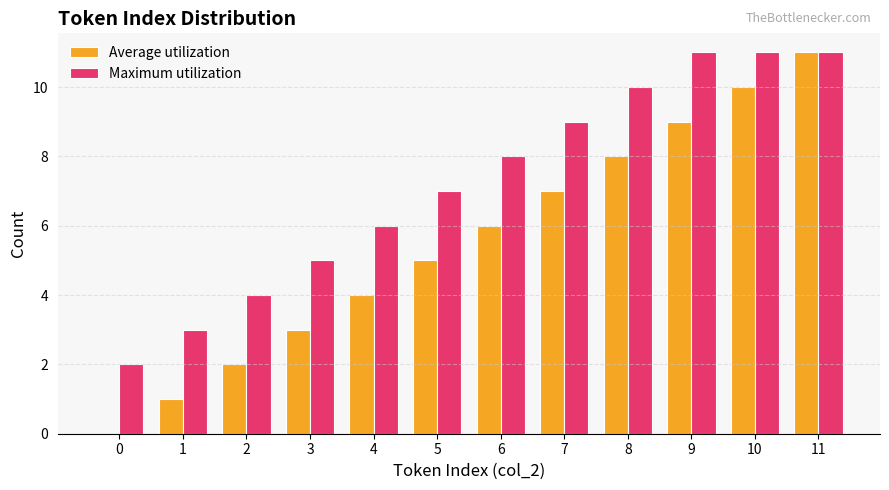

True or false: Maximum utilization has a value of 2 at 4.

False